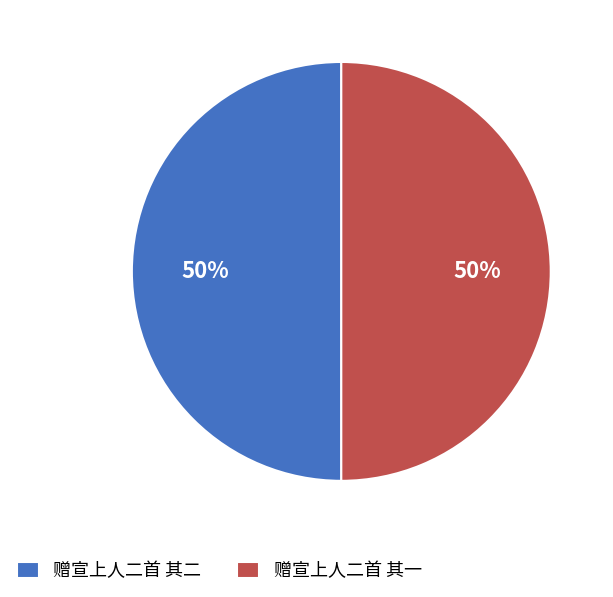

Do 赠宣上人二首 其二 and 赠宣上人二首 其一 together represent more than half of the pie?

Yes